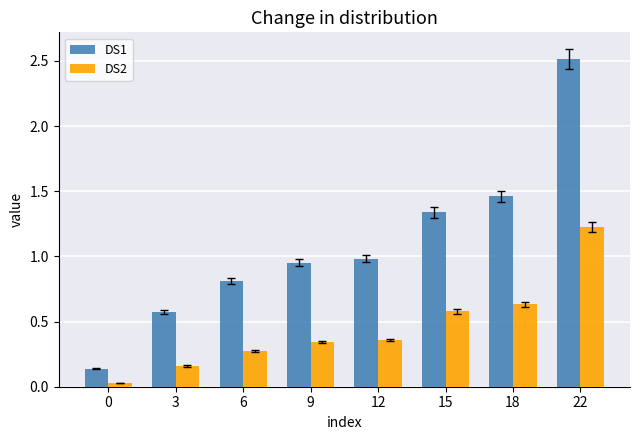

True or false: DS1 has a value of 0.6 at 3.

True